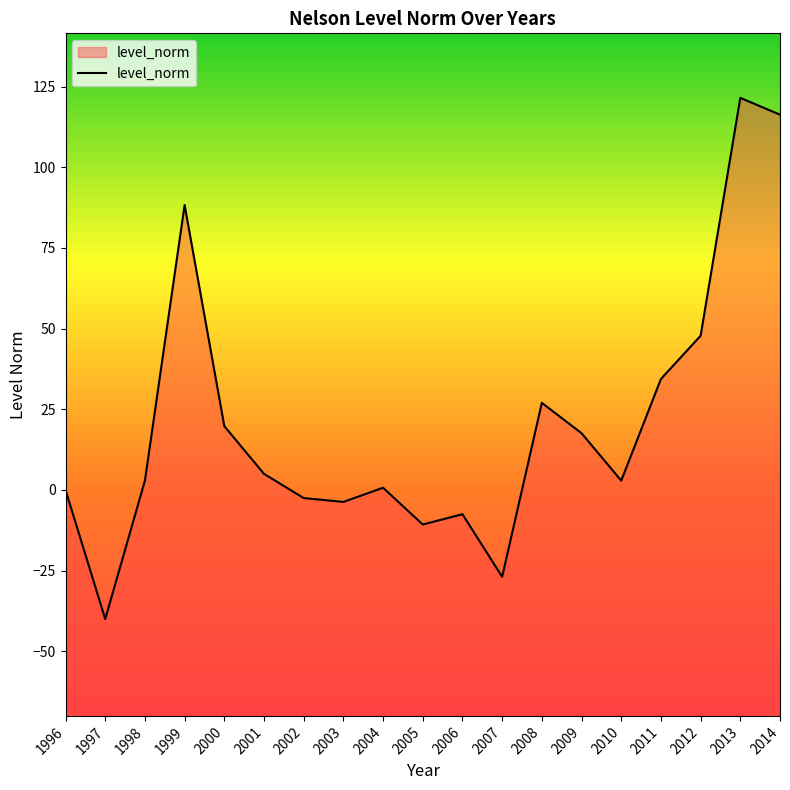

Does the chart have visible grid lines?

No